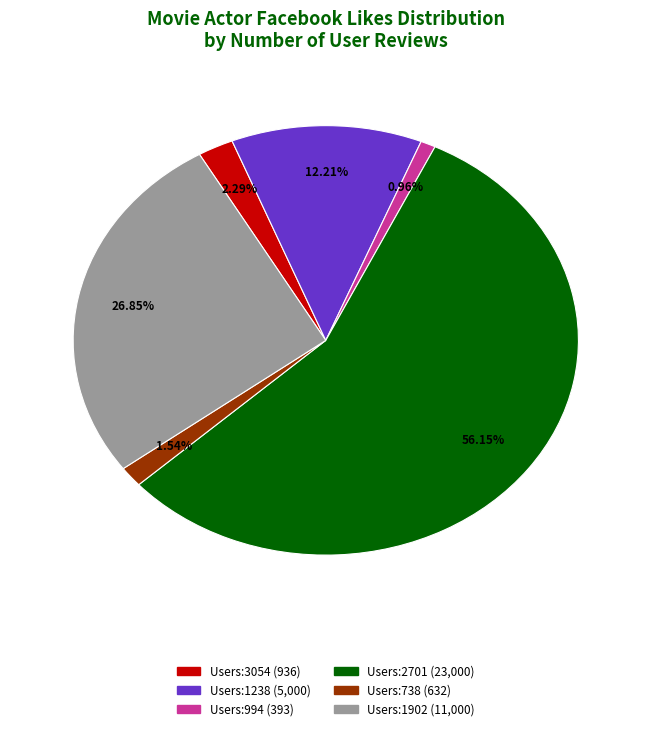

Is there any slice that represents more than half of the pie?

Yes